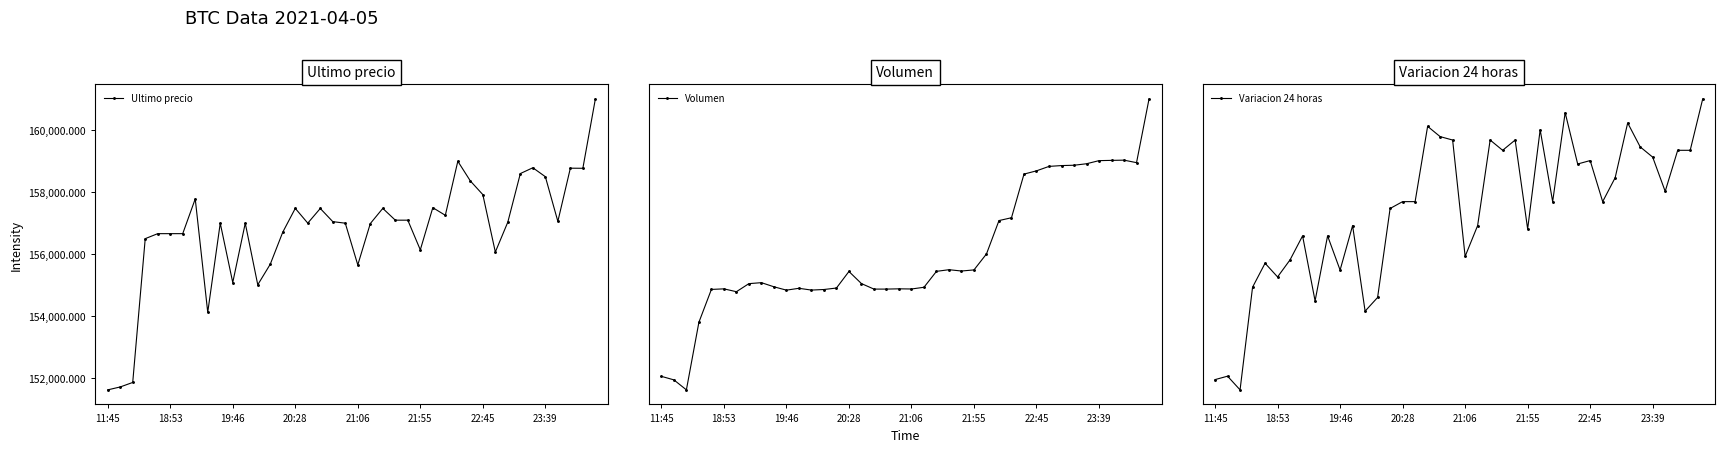

In Variacion 24 horas, how many points are higher than both neighbors (excluding endpoints)?

12